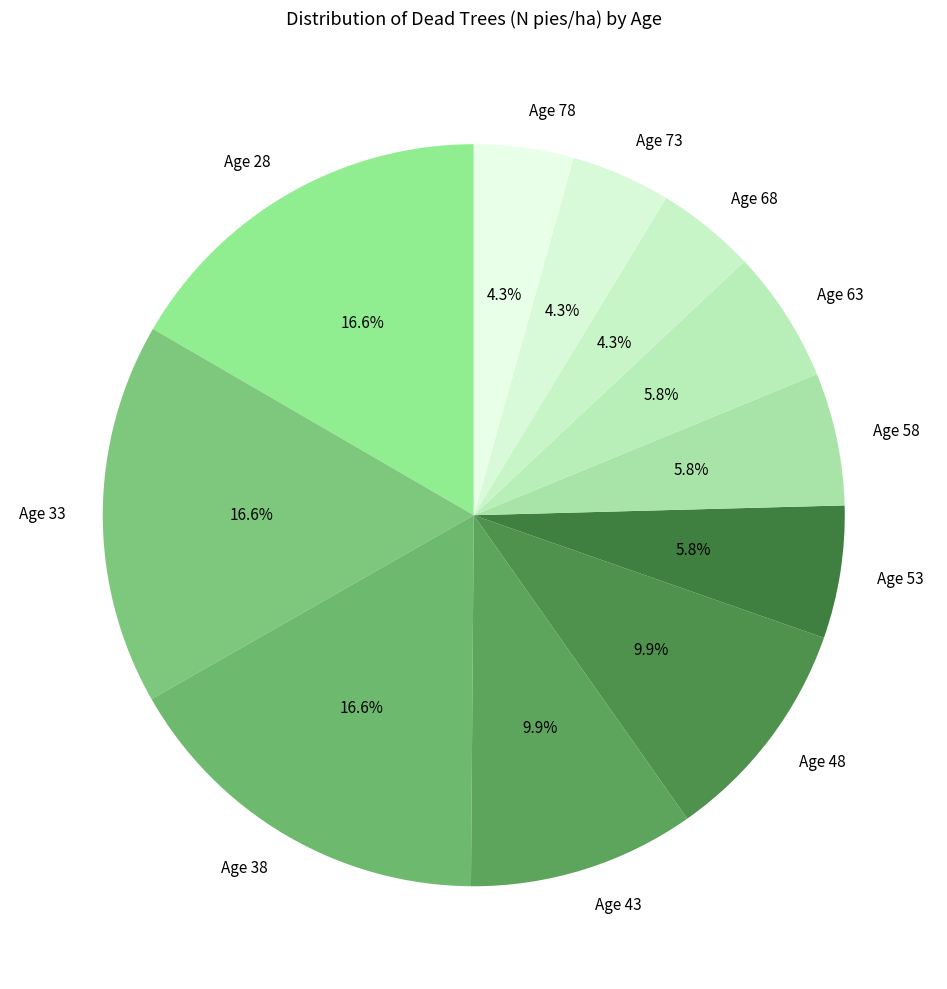

Is there any slice that represents more than half of the pie?

No